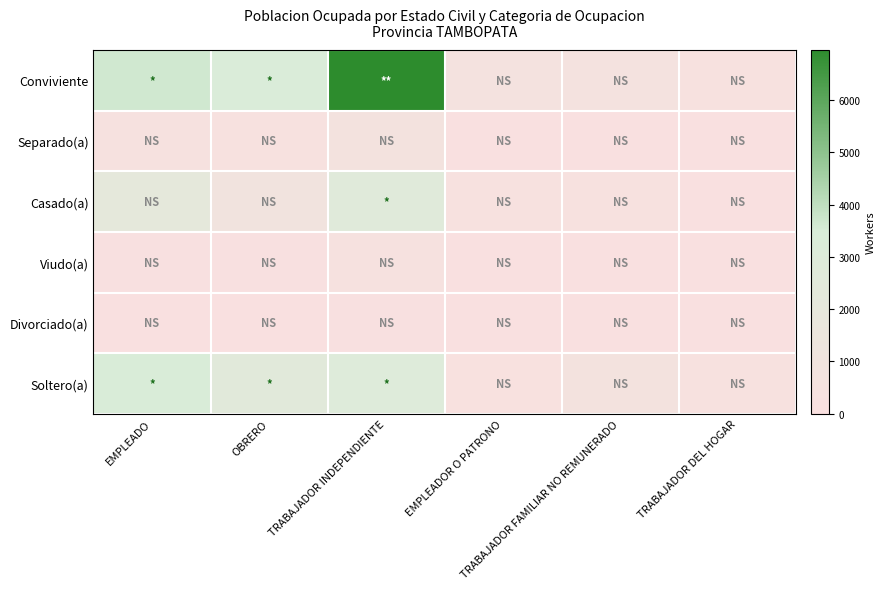

At which category is the sum across all series the highest?

TRABAJADOR INDEPENDIENTE